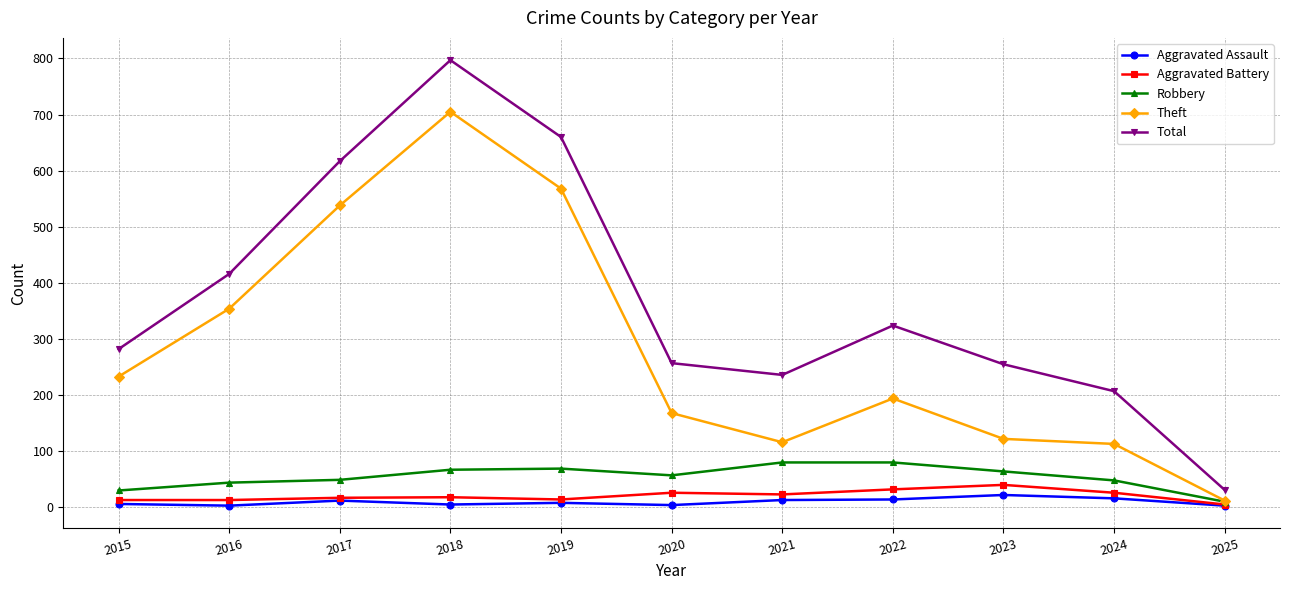

At how many categories does at least one series exceed 16?

11